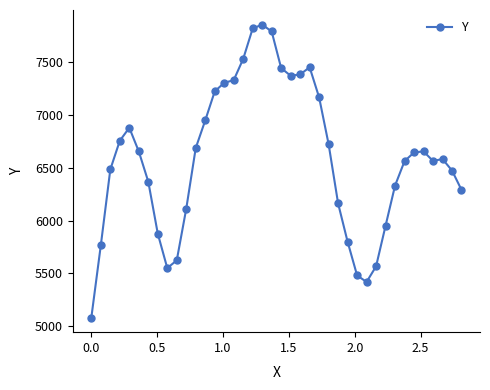

What is the value of the 27th point from the left?

6163.2